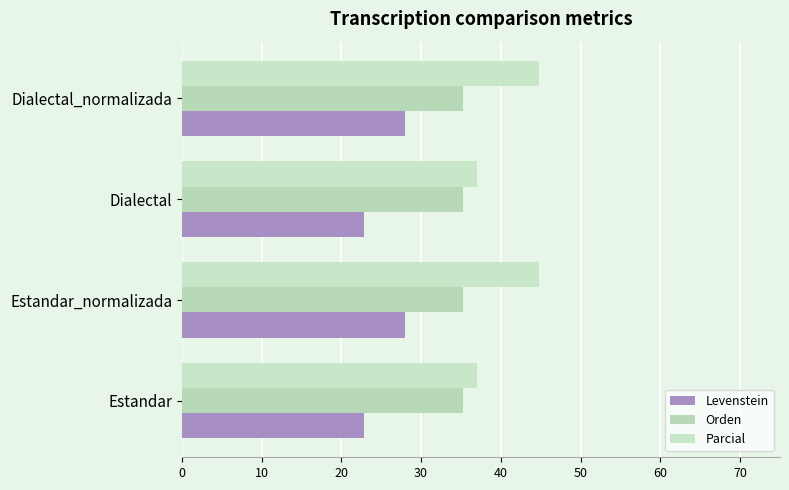

How many distinct data groups are displayed?

3